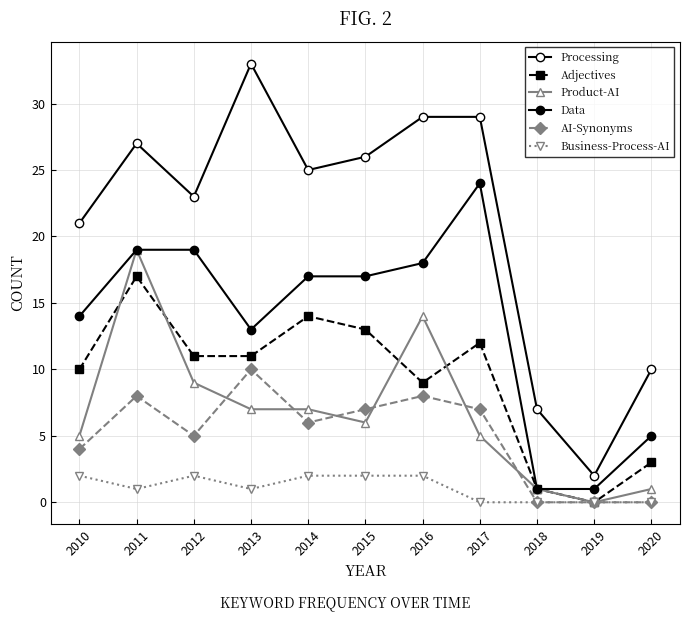

What is the value of the Data point at the 3rd from the left?

19